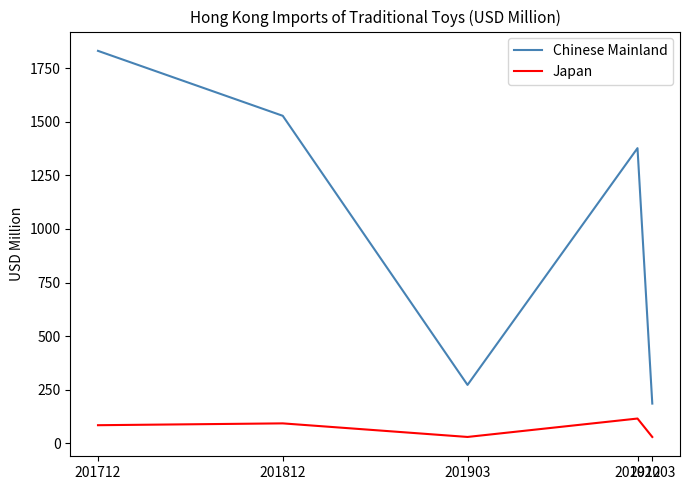

What is the difference between the maximum and minimum values in the Chinese Mainland series?

1646.2